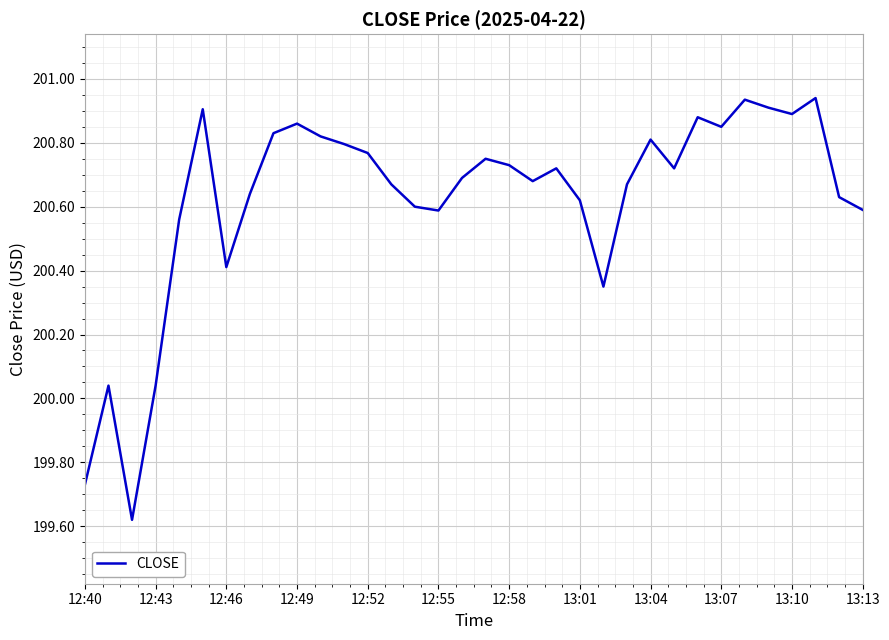

What is the difference between the maximum and minimum values?

1.3